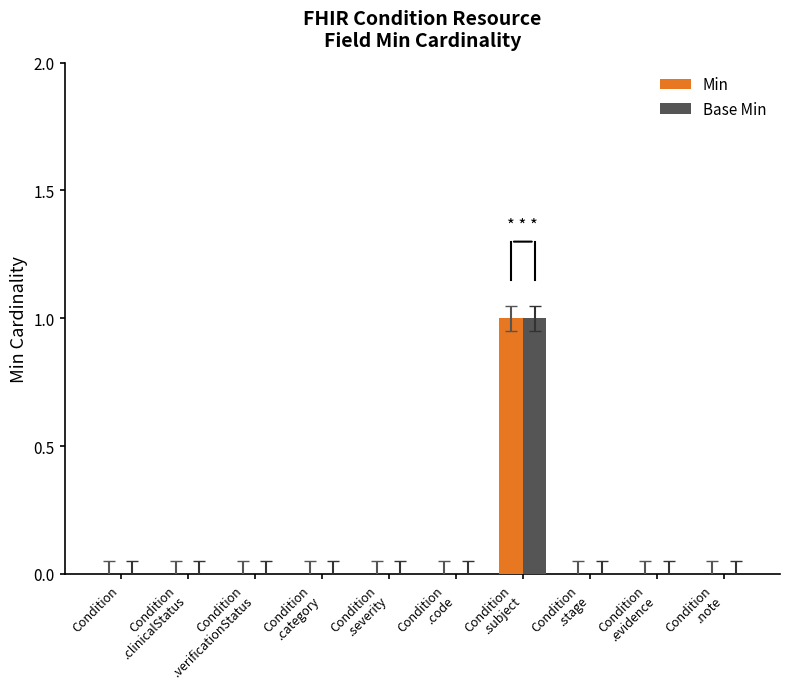

How many groups of bars are there?

10